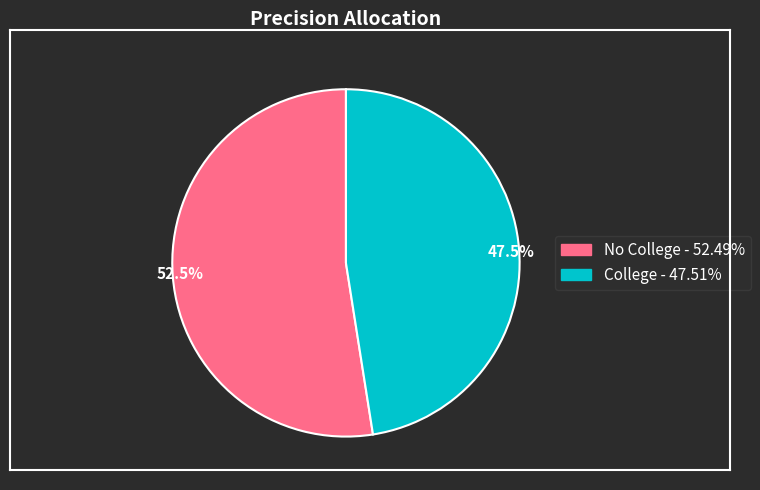

Between College and No College, which is larger?

No College